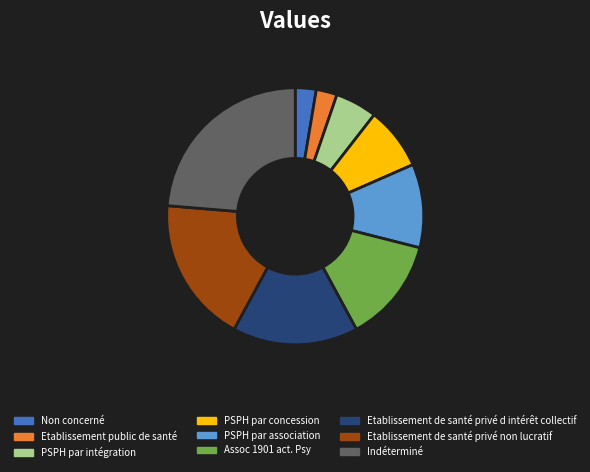

Is it true that Indéterminé is 24% of the pie?

True